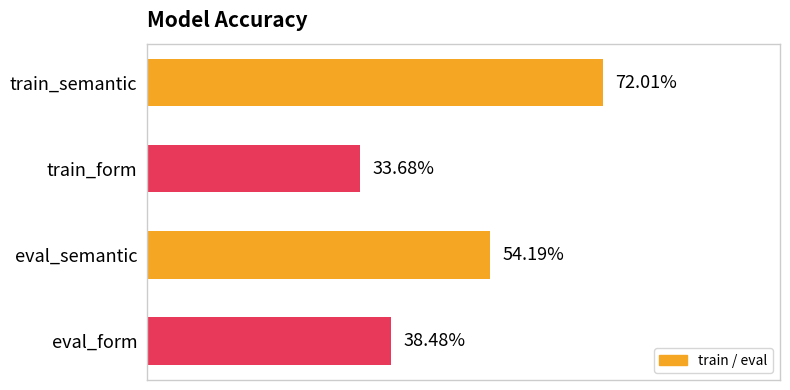

Are the bars horizontal?

Yes